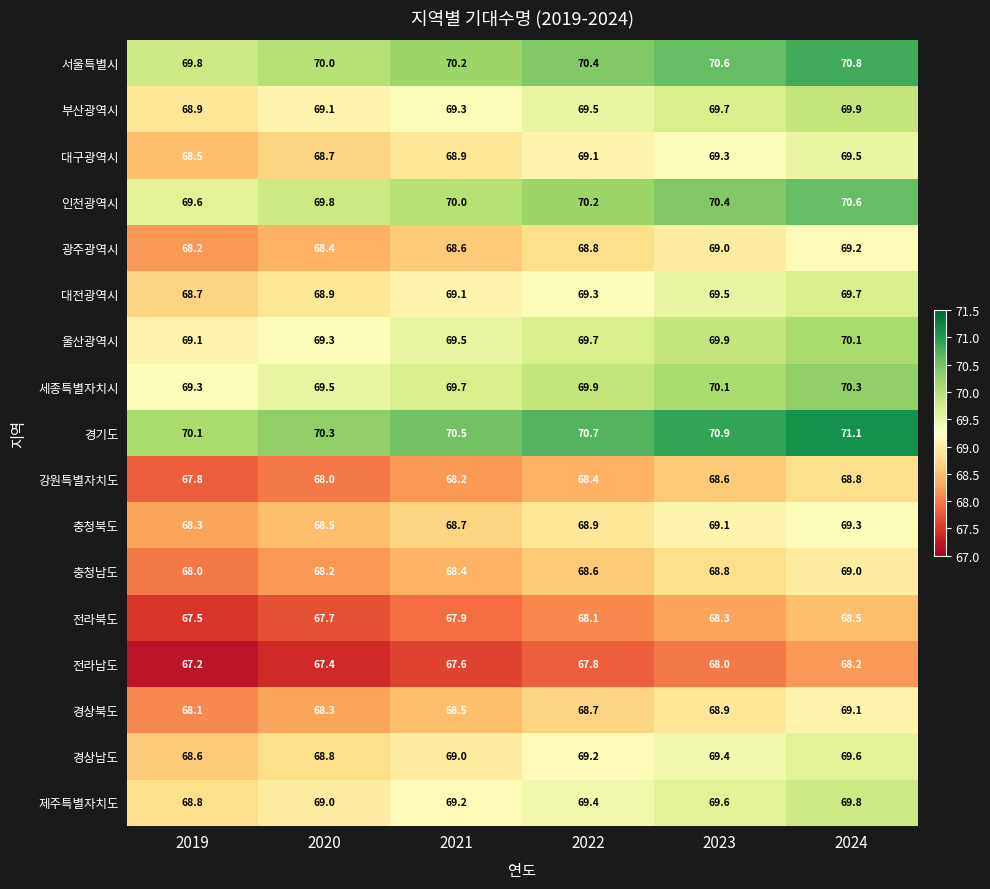

List the series in order of their peak value, highest first.

경기도, 서울특별시, 인천광역시, 세종특별자치시, 울산광역시, 부산광역시, 제주특별자치도, 대전광역시, 경상남도, 대구광역시, 충청북도, 광주광역시, 경상북도, 충청남도, 강원특별자치도, 전라북도, 전라남도